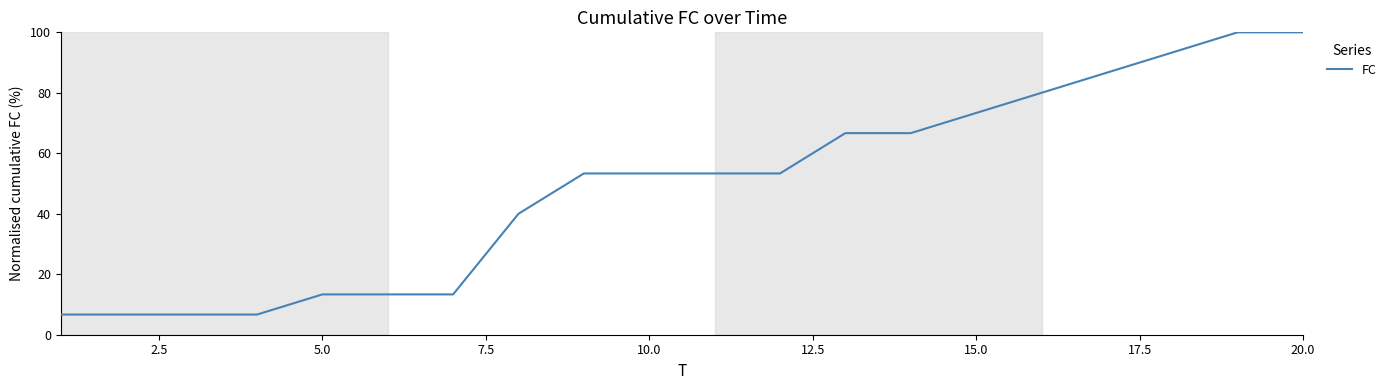

What is the greatest value displayed?

100.0